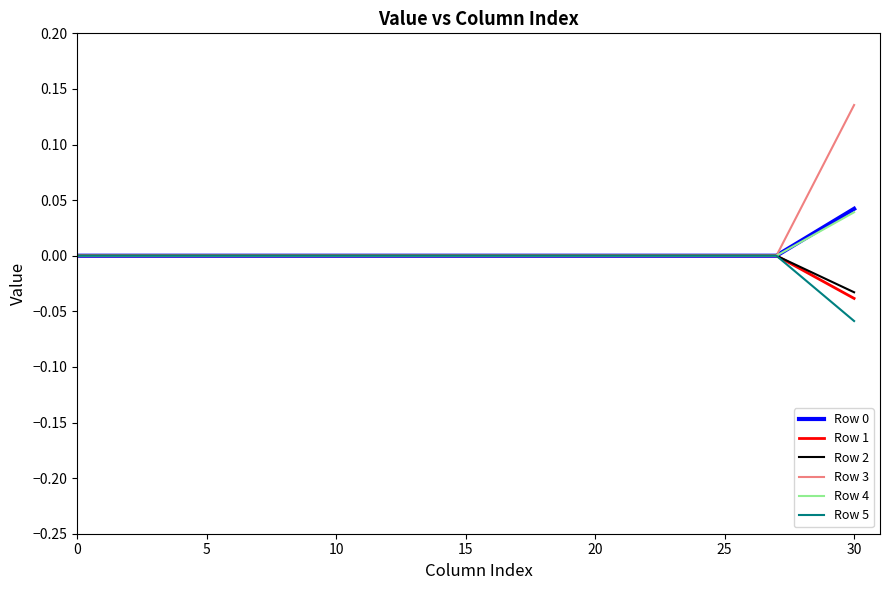

Which series has the widest spread of values?

Row 3